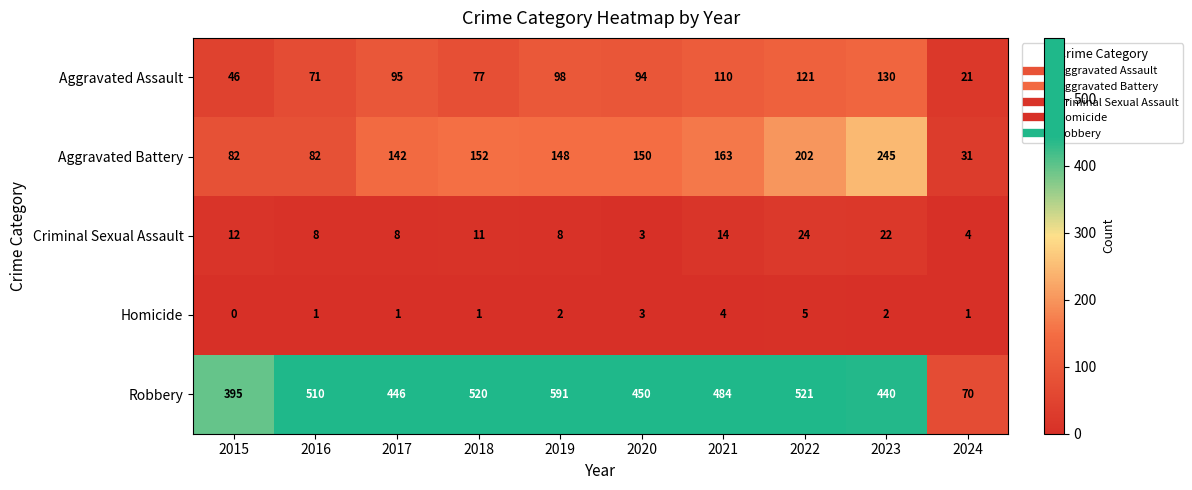

Rank the series by their maximum value, from lowest to highest.

Homicide, Criminal Sexual Assault, Aggravated Assault, Aggravated Battery, Robbery